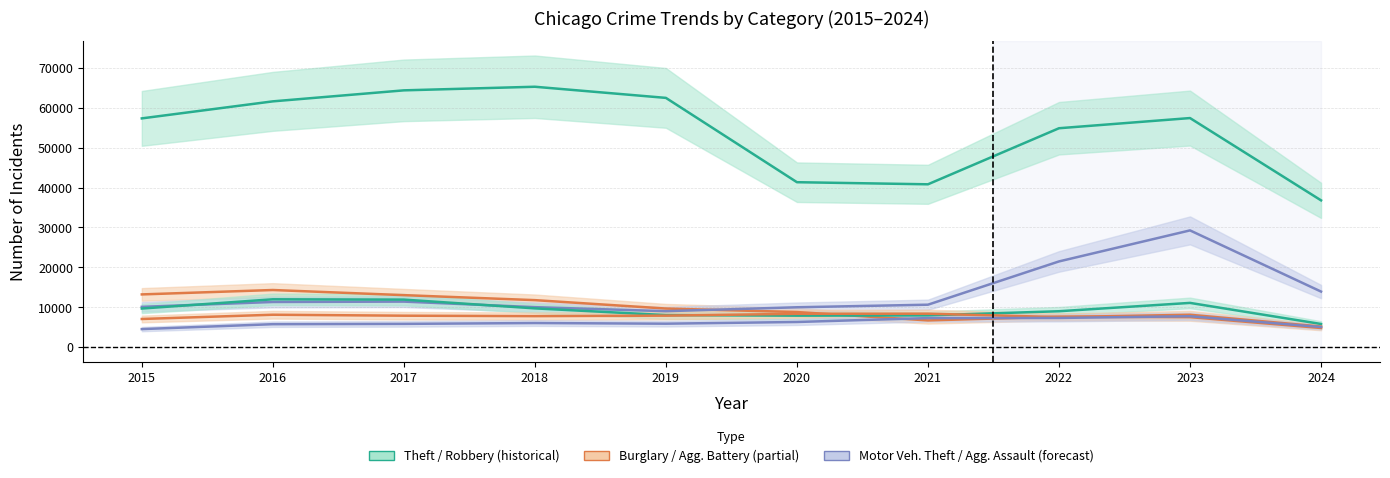

True or false: Theft and Aggravated Assault intersect in this chart.

False